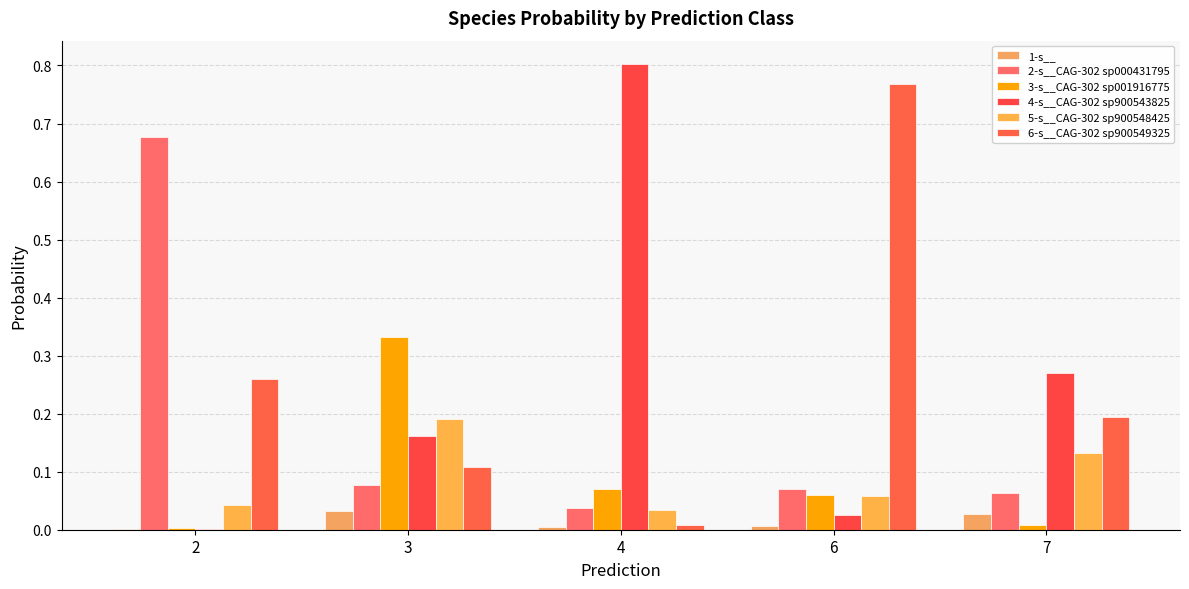

Reading left to right, what are all the values shown in this chart?

1-s__: 2=0.0	3=0.0	4=0.0	6=0.0	7=0.0
2-s__CAG-302 sp000431795: 2=0.7	3=0.1	4=0.0	6=0.1	7=0.1
3-s__CAG-302 sp001916775: 2=0.0	3=0.3	4=0.1	6=0.1	7=0.0
4-s__CAG-302 sp900543825: 2=0.0	3=0.2	4=0.8	6=0.0	7=0.3
5-s__CAG-302 sp900548425: 2=0.0	3=0.2	4=0.0	6=0.1	7=0.1
6-s__CAG-302 sp900549325: 2=0.3	3=0.1	4=0.0	6=0.8	7=0.2